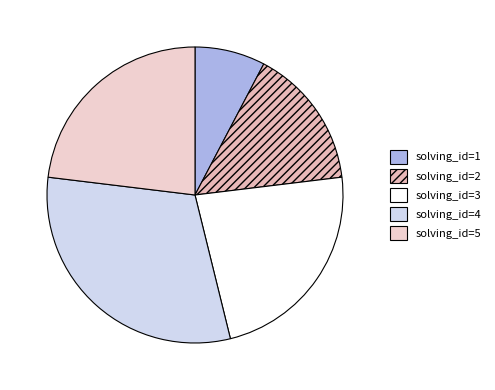

How many slices are in this pie chart?

5